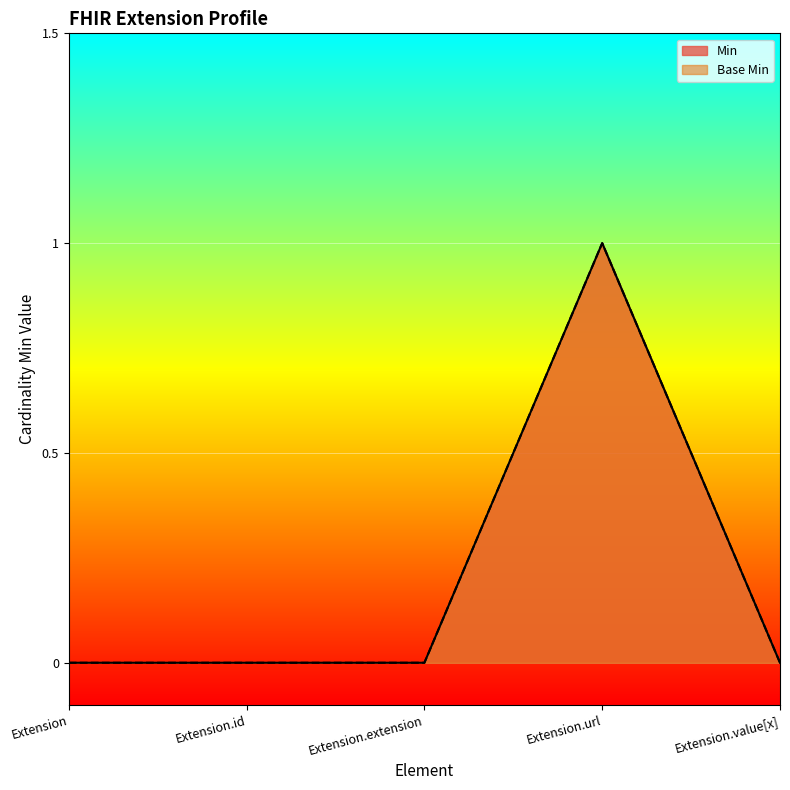

What is the label of the 5th point from the left?

Extension.value[x]